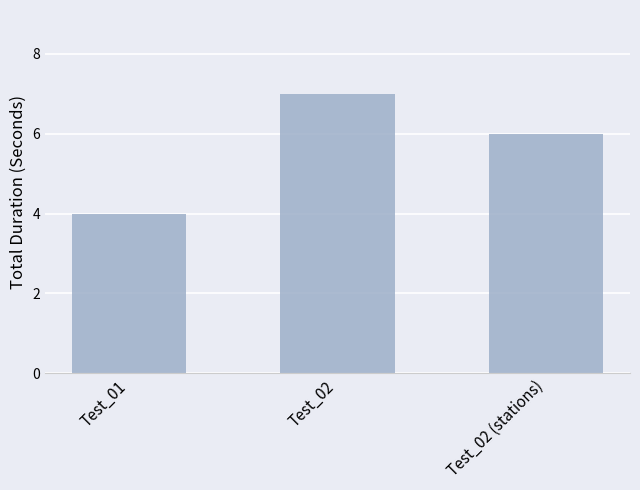

What is the label of the 2nd bar from the left?

Test_02